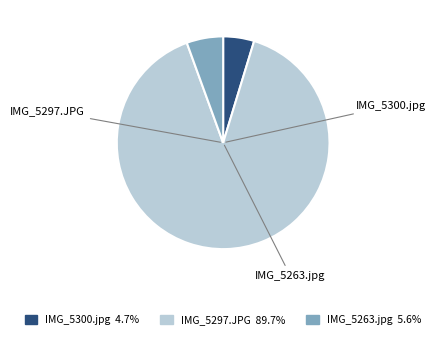

Does IMG_5263.jpg account for over 50% of the chart?

No